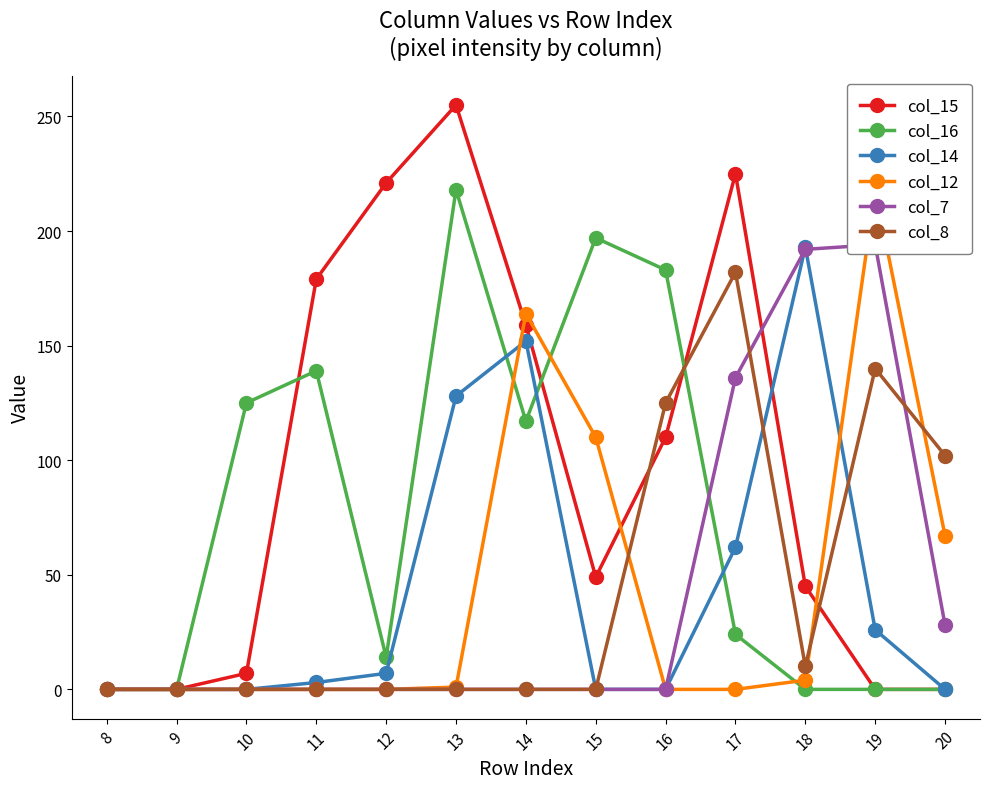

What is the total value across all series at 19?

578